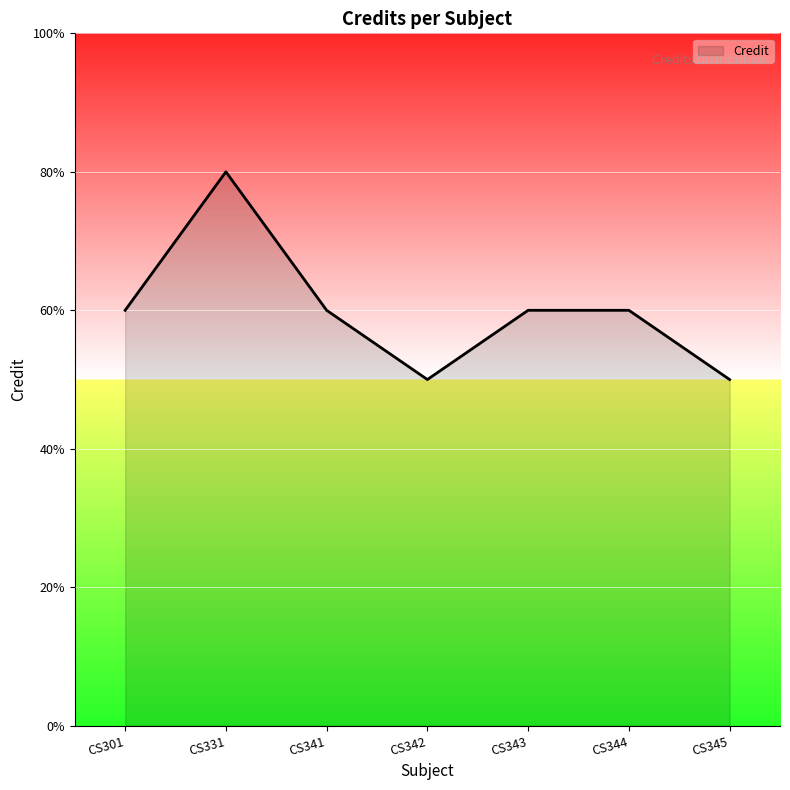

Does the chart have visible grid lines?

Yes